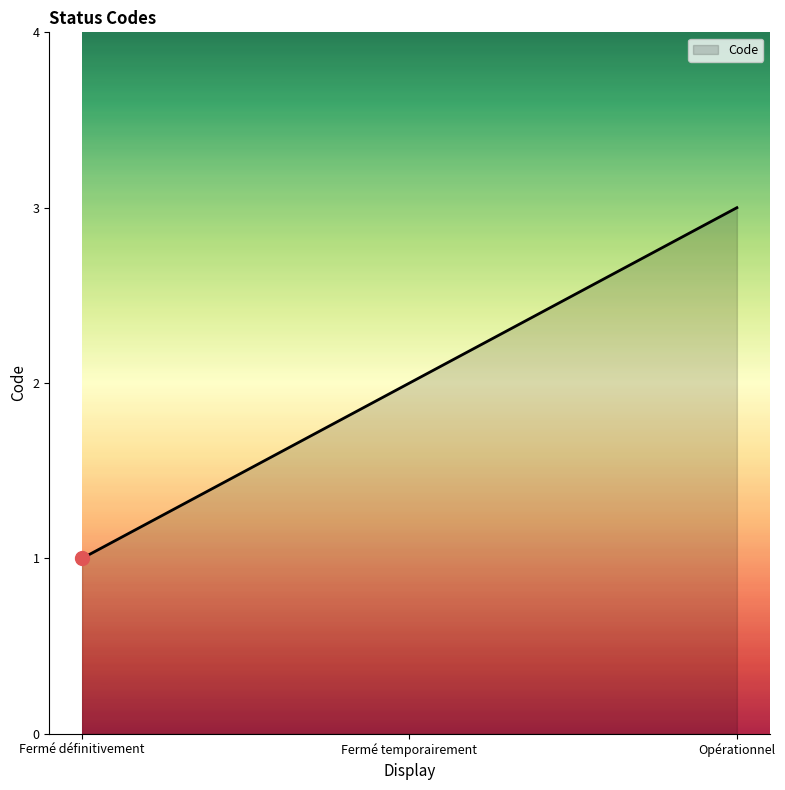

Reading left to right, extract all data points from this chart.

1	2	3